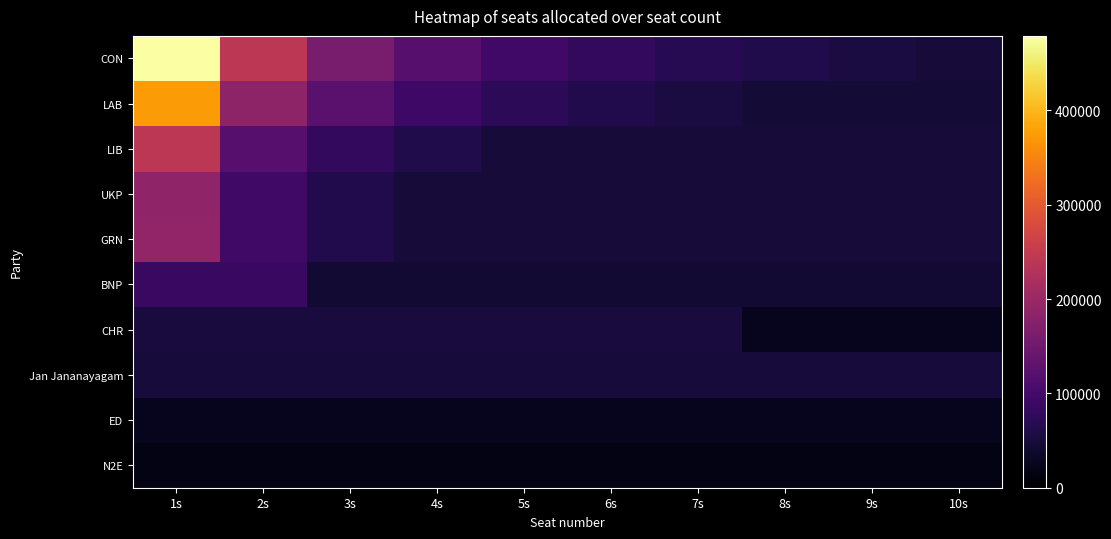

At how many categories does at least one series exceed 276681?

1